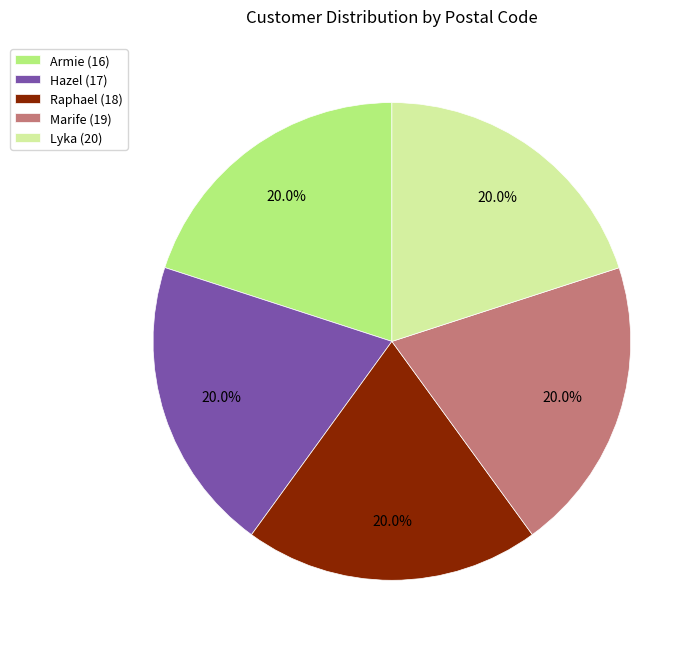

Is Armie (16) the majority of the pie?

No